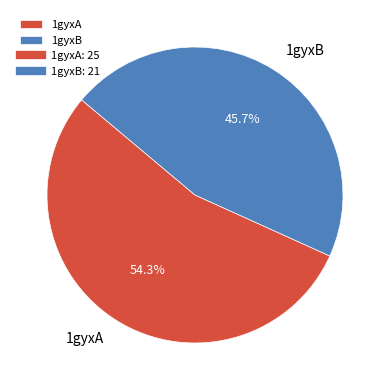

How many slices are in this pie chart?

2